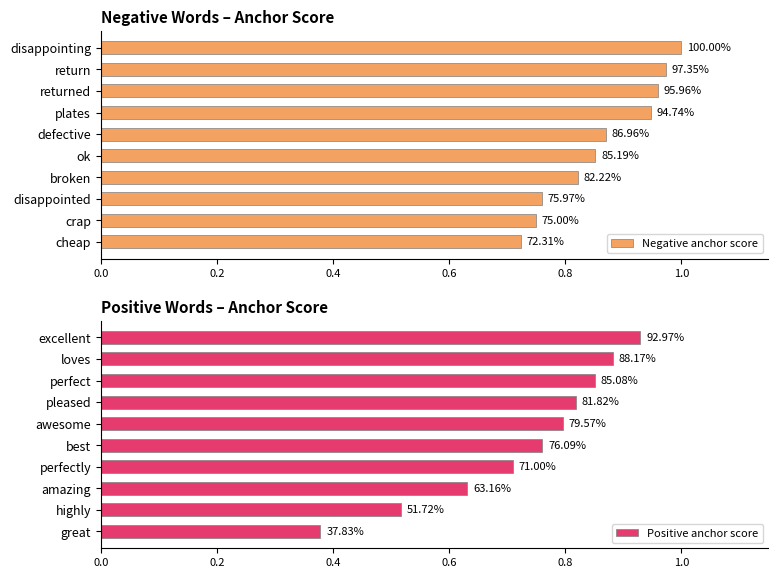

The Negative anchor score series shows 0.5 at ok. True or false?

False